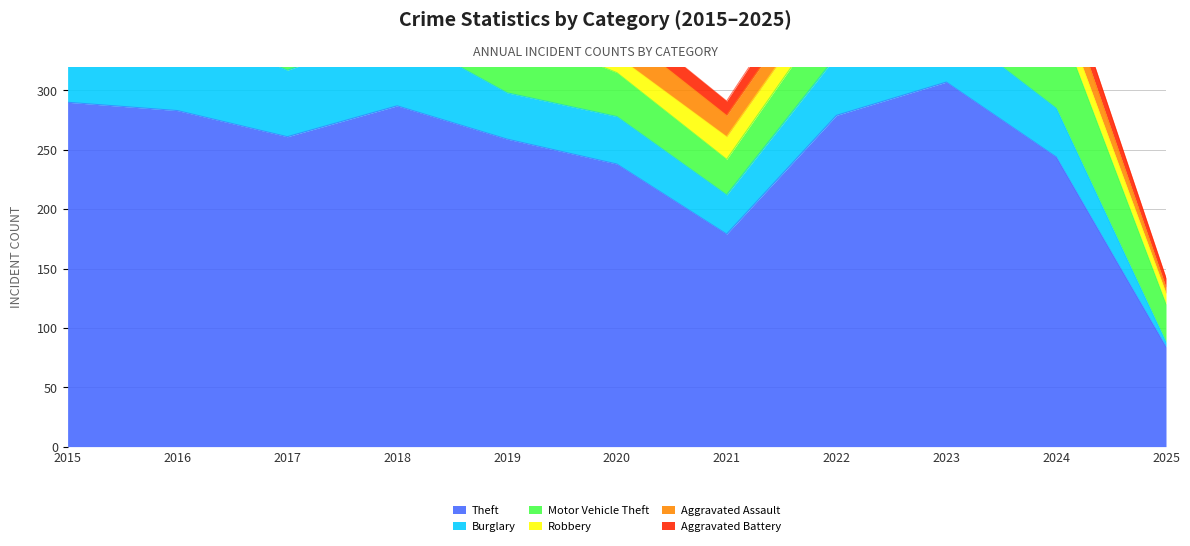

Reading left to right, transcribe all the data shown in this chart.

Theft: 2015=290	2016=283	2017=261	2018=287	2019=259	2020=238	2021=179	2022=279	2023=307	2024=244	2025=84
Burglary: 2015=80	2016=73	2017=56	2018=62	2019=39	2020=40	2021=33	2022=50	2023=49	2024=41	2025=4
Motor Vehicle Theft: 2015=40	2016=45	2017=47	2018=50	2019=54	2020=37	2021=30	2022=45	2023=86	2024=79	2025=32
Robbery: 2015=24	2016=24	2017=18	2018=17	2019=14	2020=14	2021=19	2022=18	2023=39	2024=16	2025=9
Aggravated Assault: 2015=11	2016=12	2017=14	2018=20	2019=12	2020=23	2021=18	2022=19	2023=26	2024=21	2025=5
Aggravated Battery: 2015=8	2016=6	2017=13	2018=11	2019=12	2020=14	2021=12	2022=20	2023=23	2024=16	2025=8